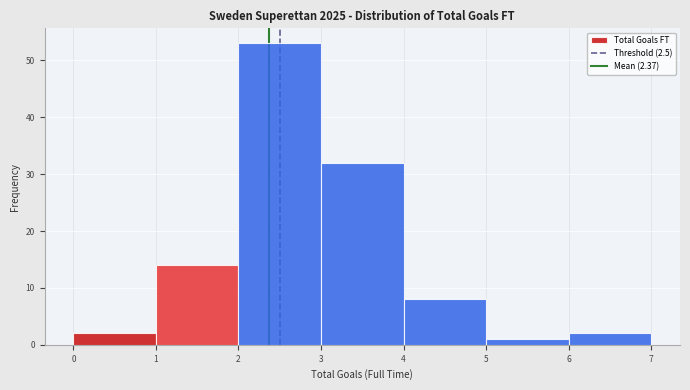

Which range on the x-axis has the tallest bar?

2 to 3